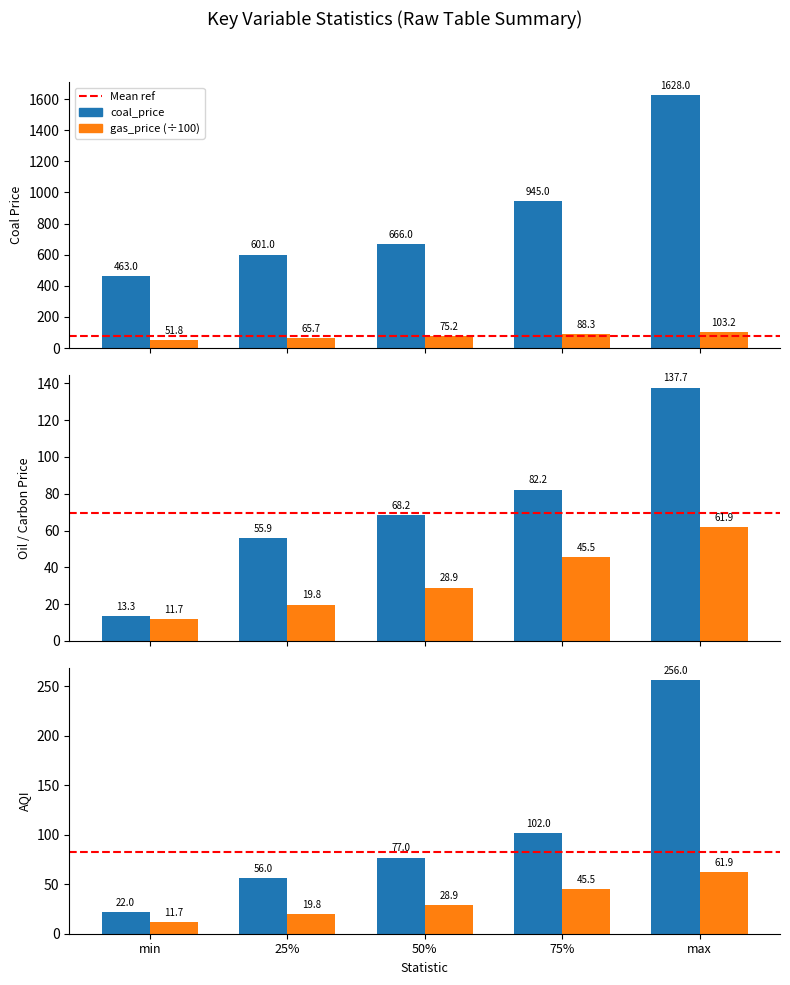

What is the spread (max minus min) of values at min?

451.4